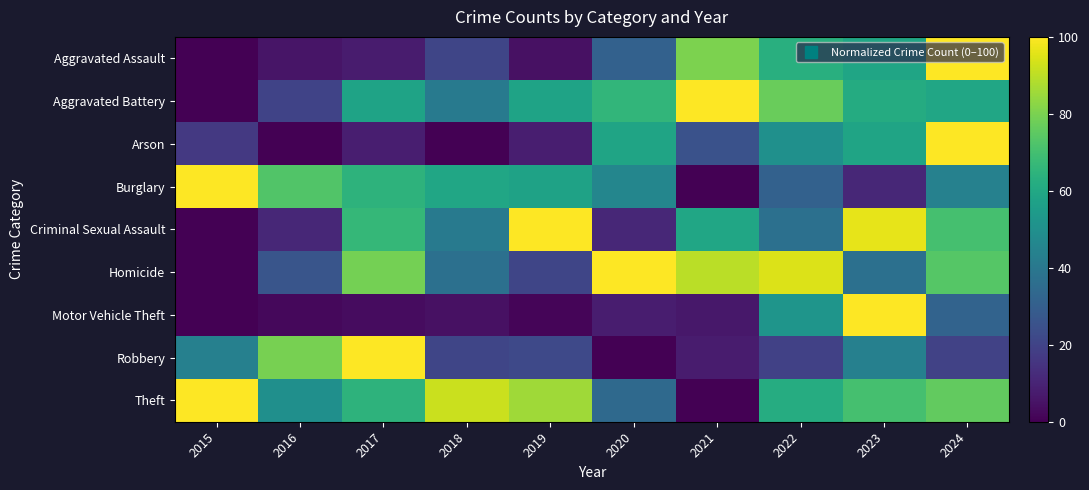

Rank the series at 2024 from highest to lowest value.

Aggravated Assault, Arson, Theft, Homicide, Criminal Sexual Assault, Aggravated Battery, Burglary, Motor Vehicle Theft, Robbery